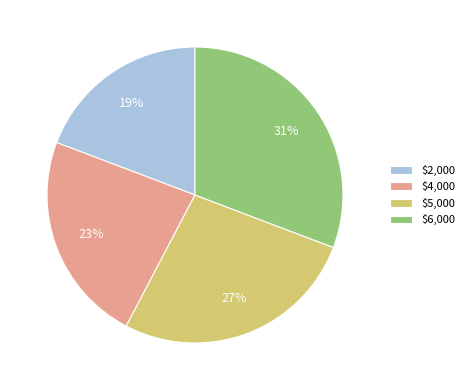

To the nearest percent, what is the combined percentage of $2,000 and $4,000?

42%